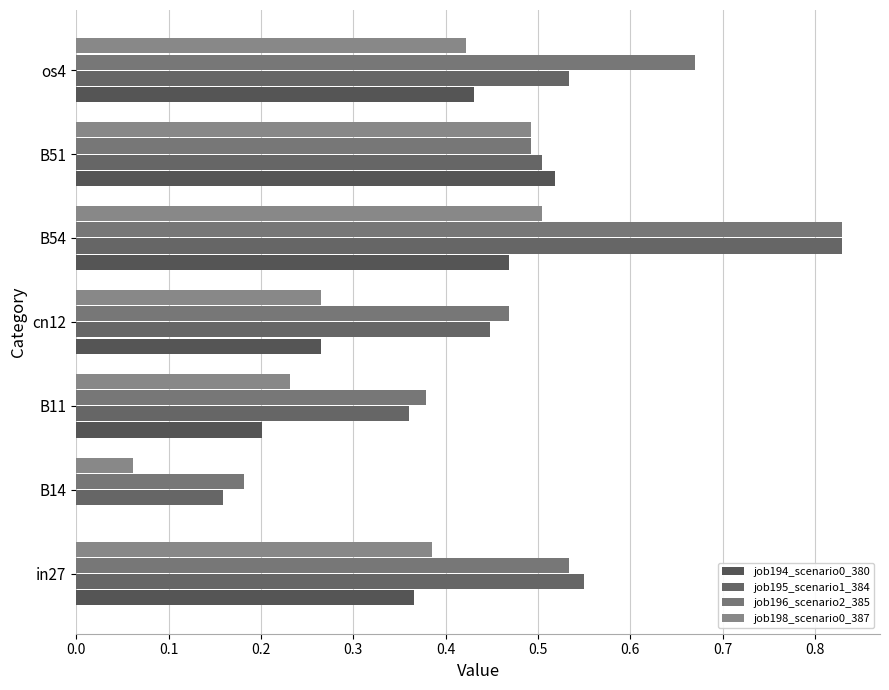

Count the number of data series in this chart.

4